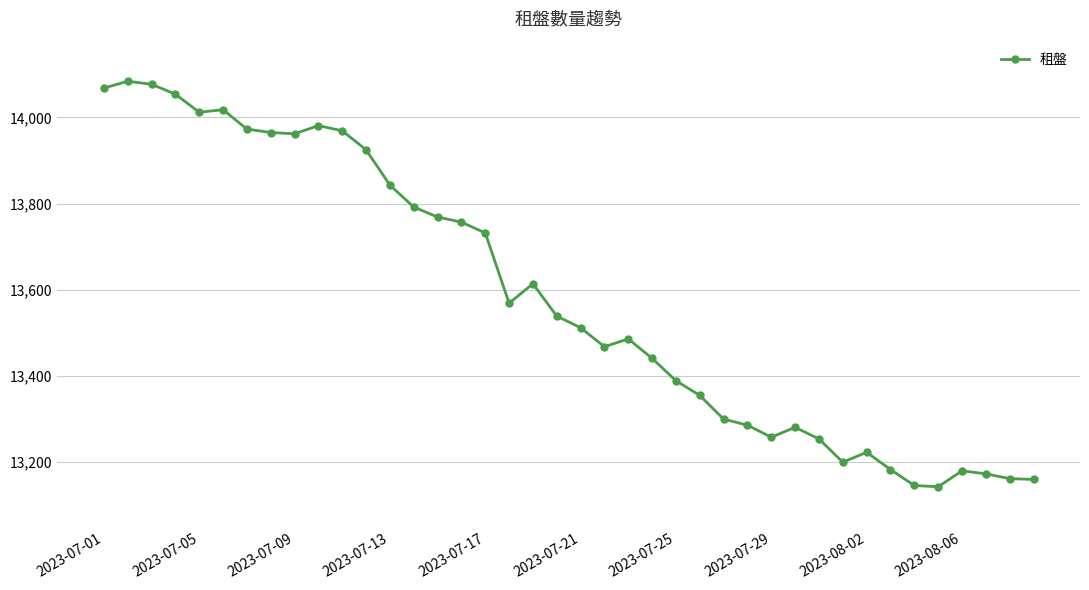

What is the difference between the maximum and minimum values?

941